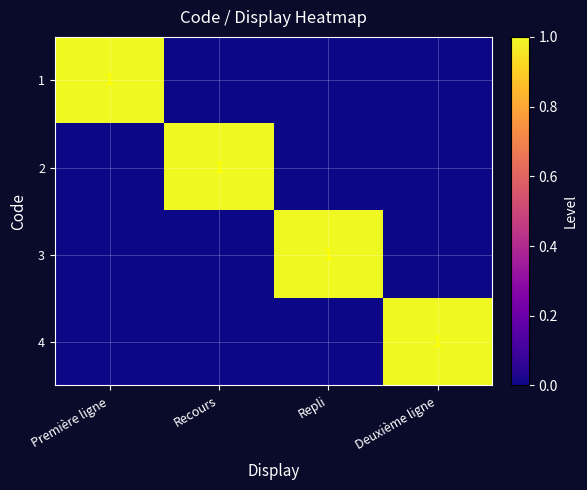

Is it true that 3 equals 2 at Repli?

False